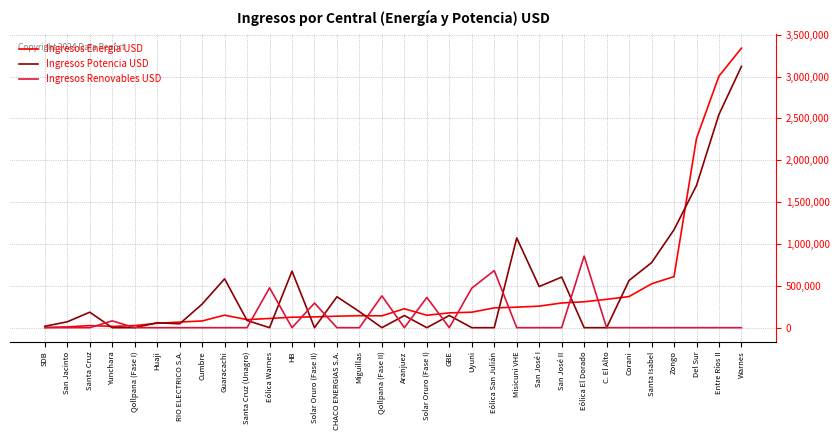

At which category is the sum across all series the highest?

Warnes